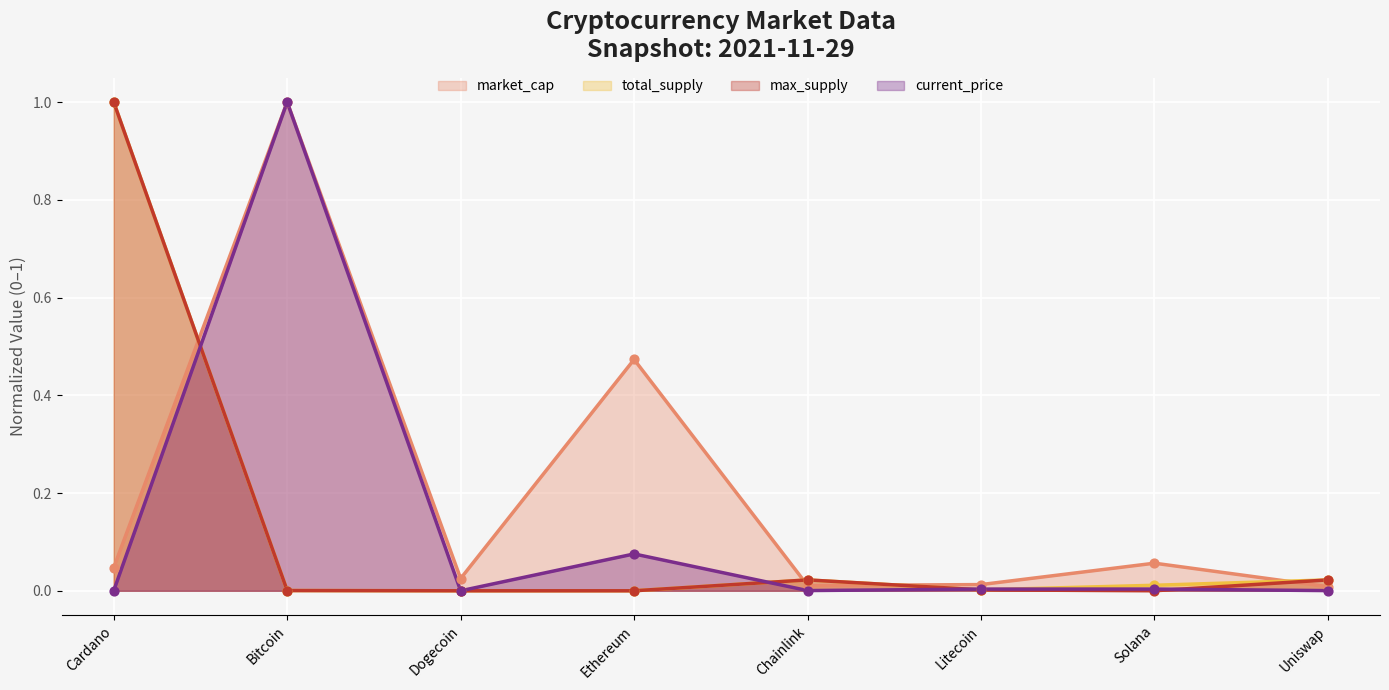

Is the value of market_cap at Uniswap greater than the value of total_supply at Cardano?

No